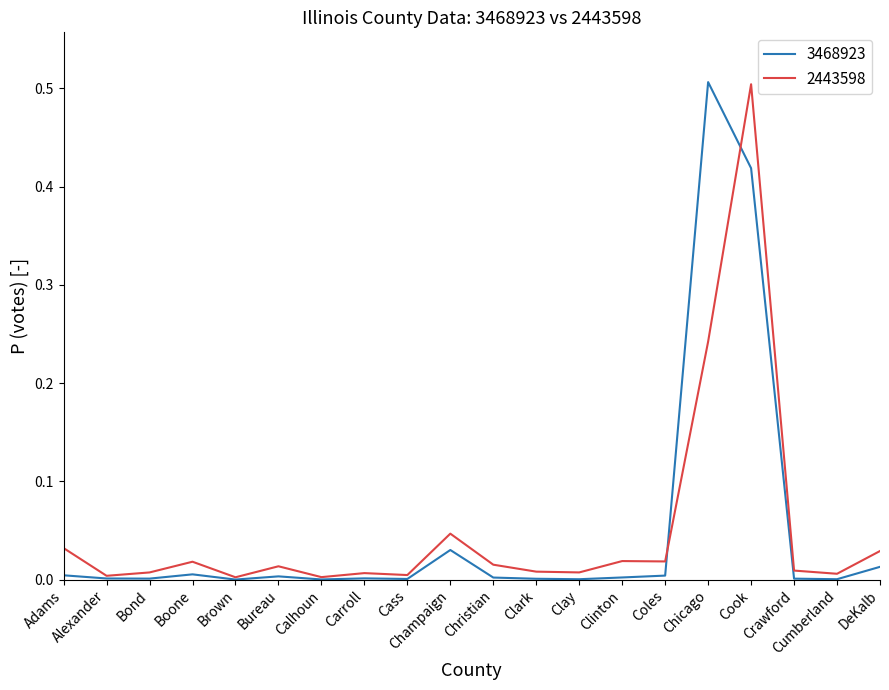

Is the value of 2443598 at DeKalb greater than the value of 3468923 at Chicago?

No